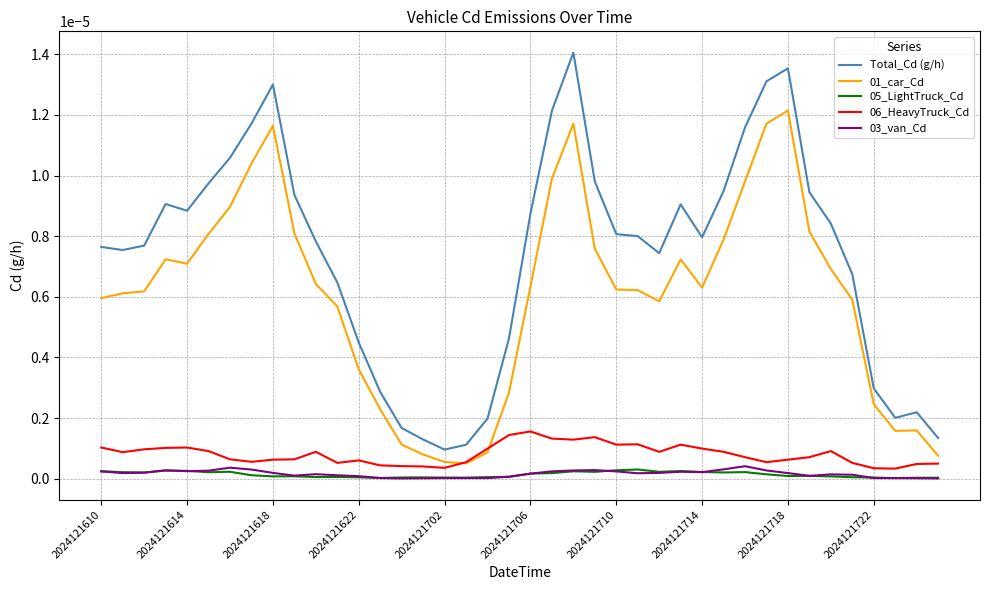

True or false: 01_car_Cd and 03_van_Cd intersect in this chart.

False